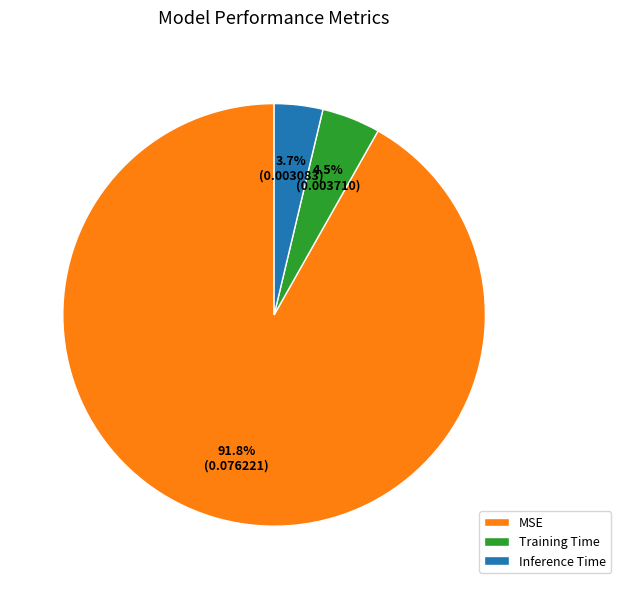

Do Inference Time and Training Time together represent more than half of the pie?

No